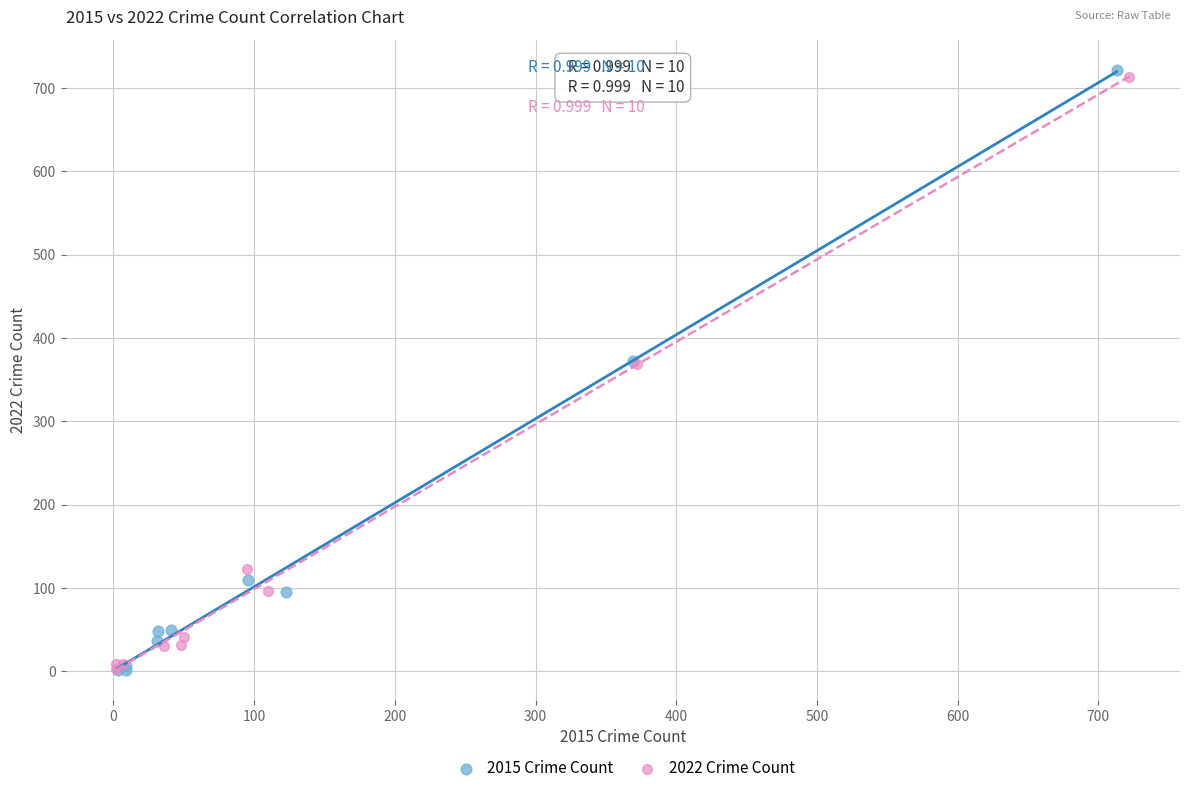

Which series has the widest spread of Y values?

2015 Crime Count